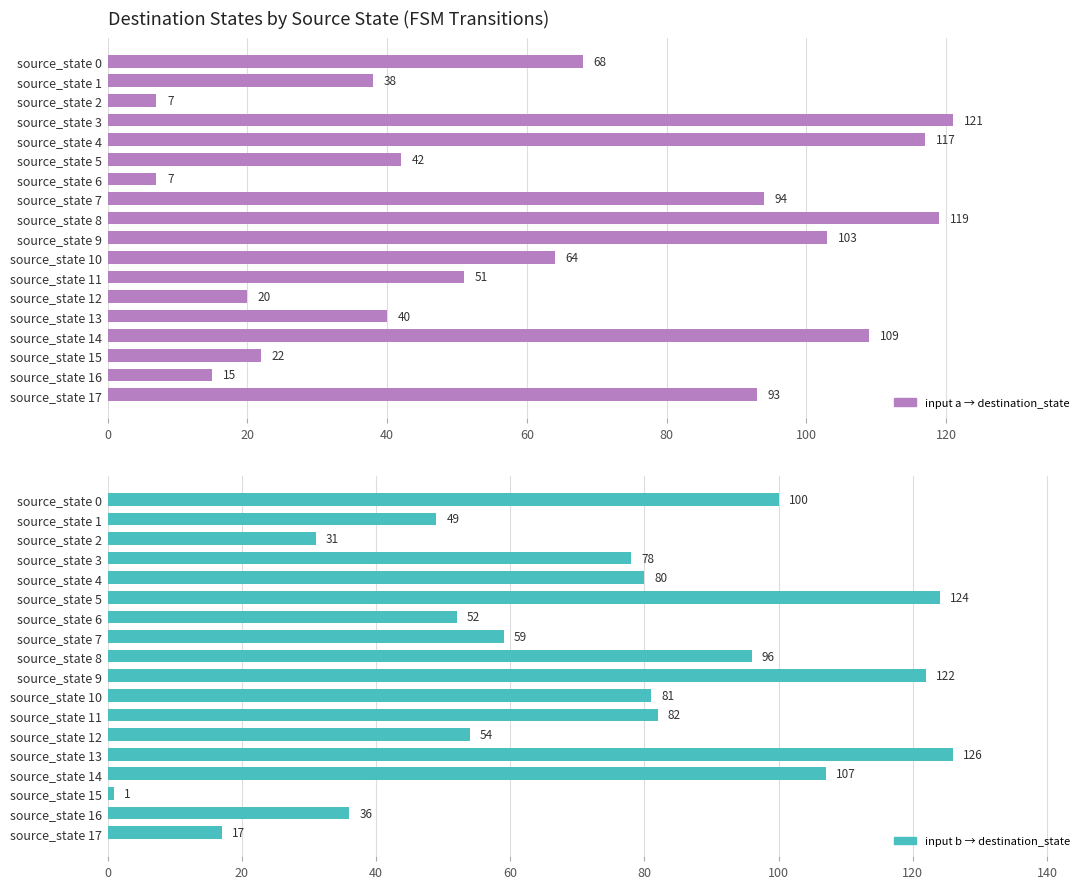

At source_state 13, list the series in order from largest to smallest.

input_symbol_b (destination_state), input_symbol_a (destination_state)